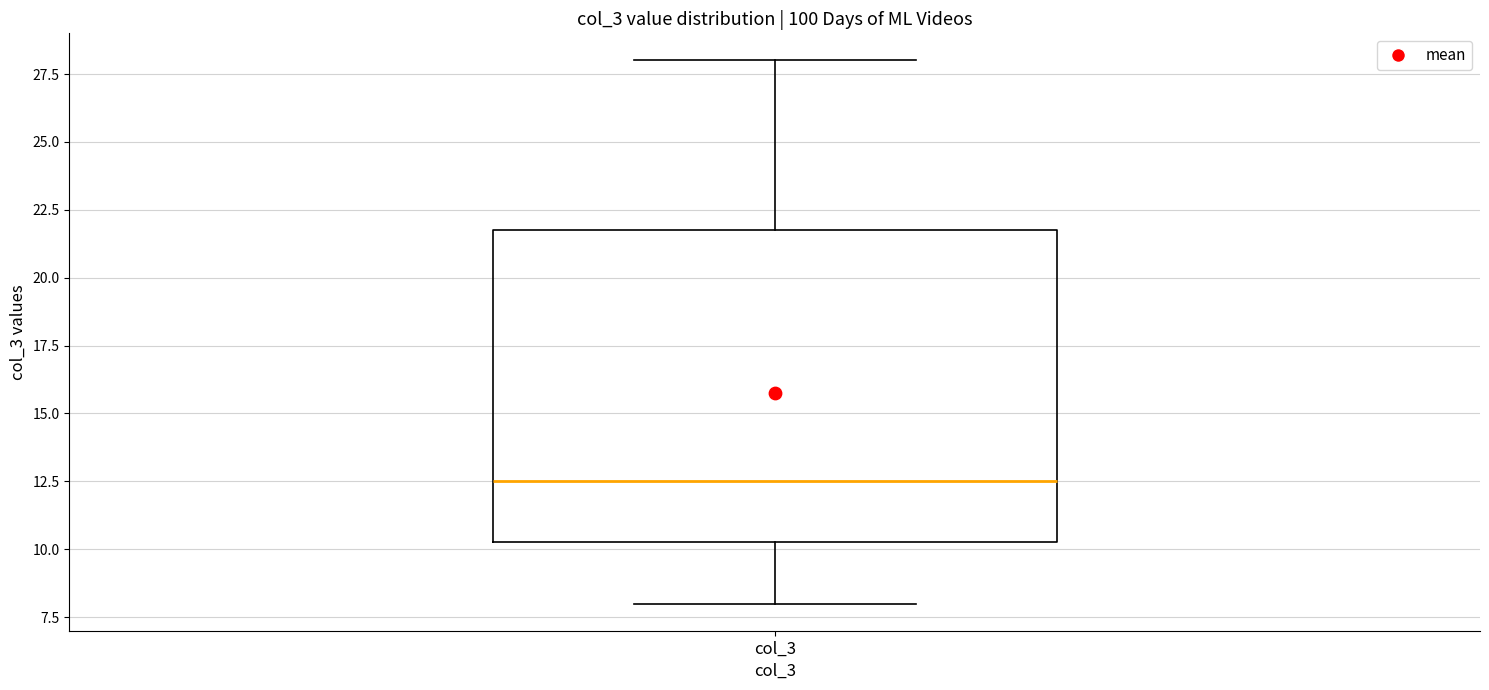

Where does the lower whisker of the box for col_3 end on the y-axis? The values are not printed on the chart, so give them approximately, as read against the axis.

8.0